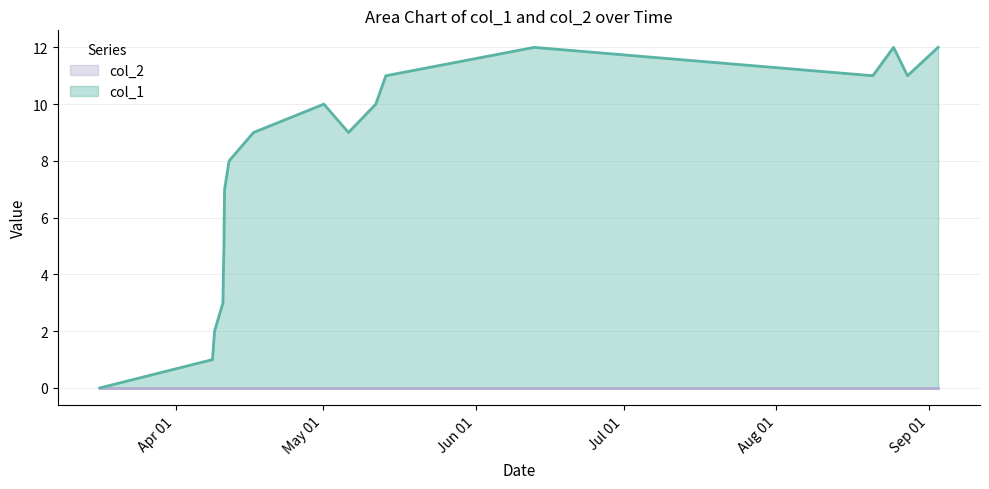

Which series has the widest spread of values?

col_1